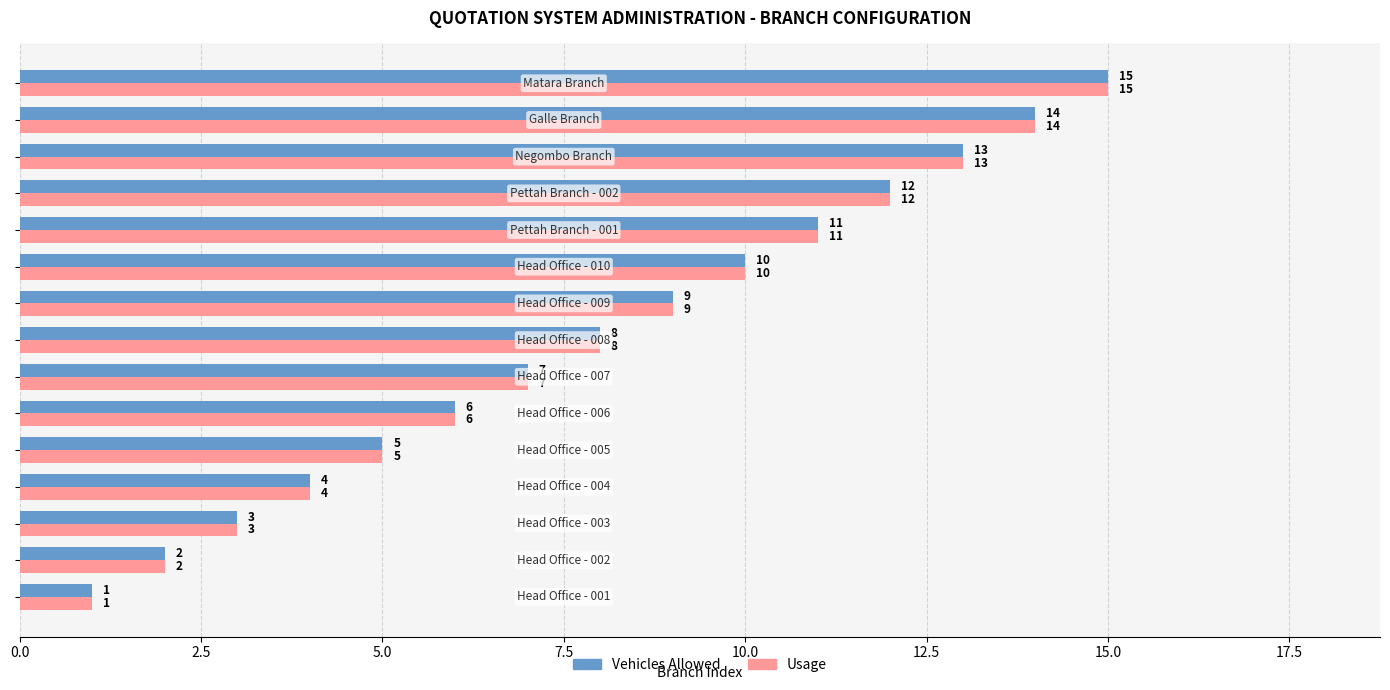

What is the average value of the Vehicles Allowed series?

8